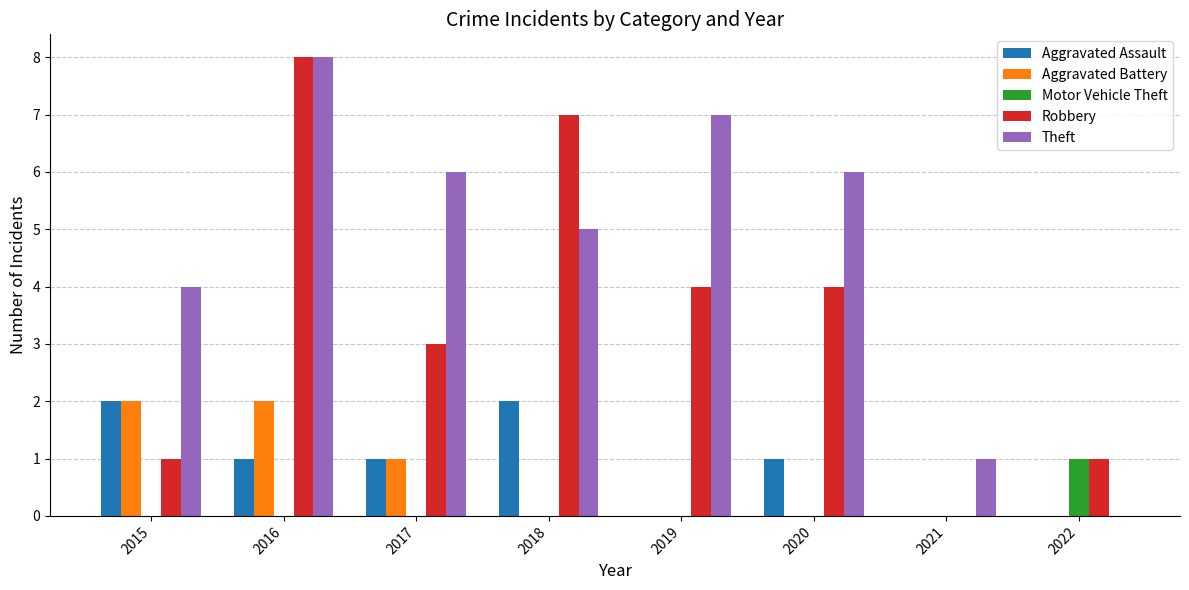

Which series changed the most between 2015 and 2018?

Robbery